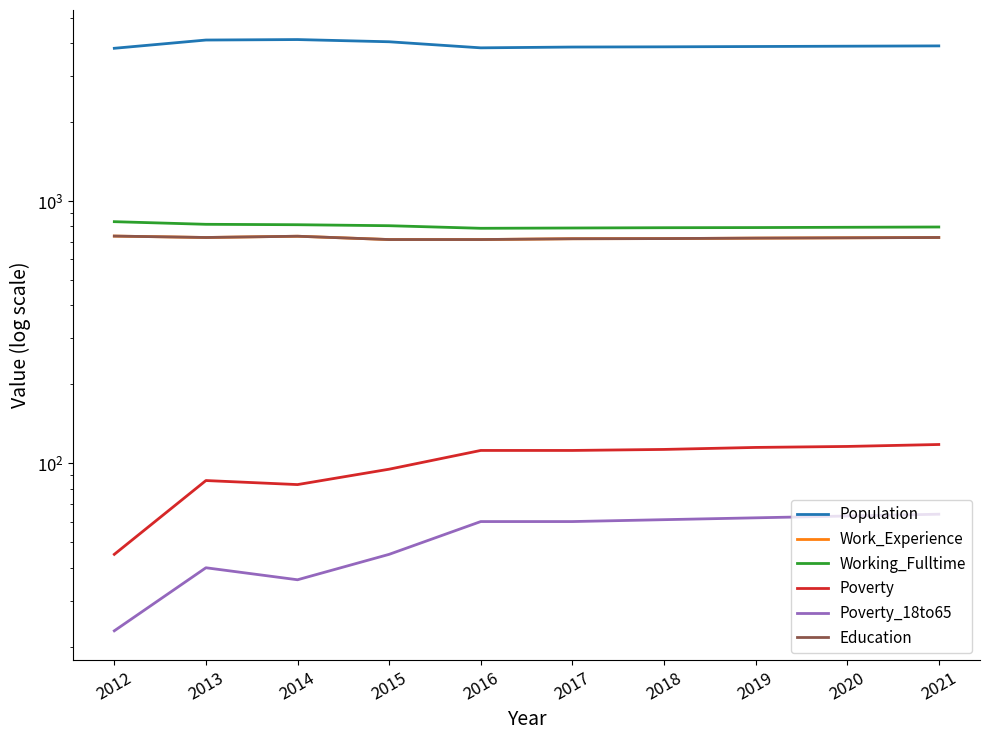

List the series in order of their peak value, lowest first.

Poverty_18to65, Poverty, Work_Experience, Education, Working_Fulltime, Population